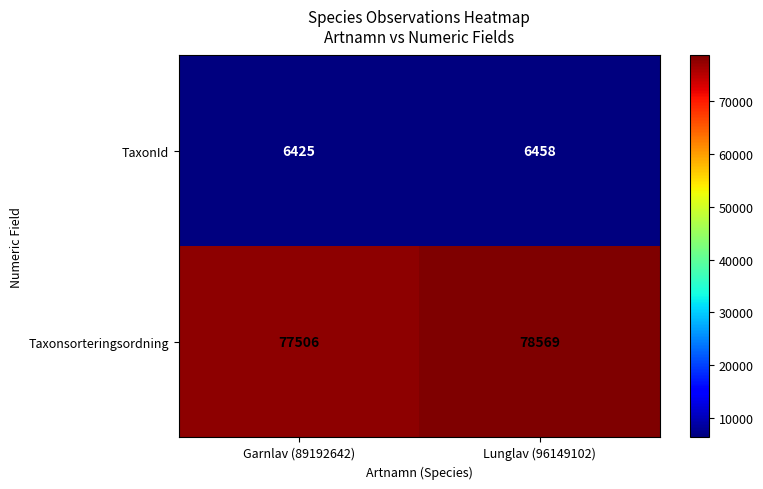

True or false: Taxonsorteringsordning has a value of 77506 at Garnlav (89192642).

True